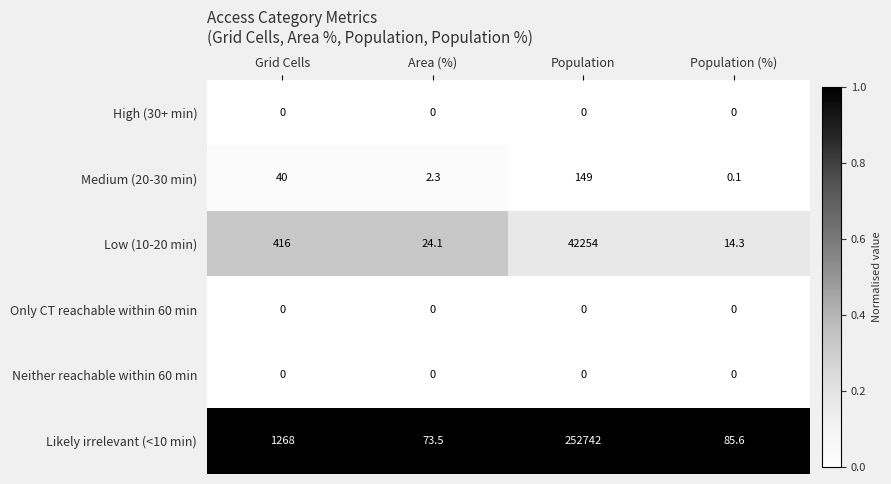

List the labels in order of Low (10-20 min) value, largest first.

Population, Grid Cells, Area (%), Population (%)